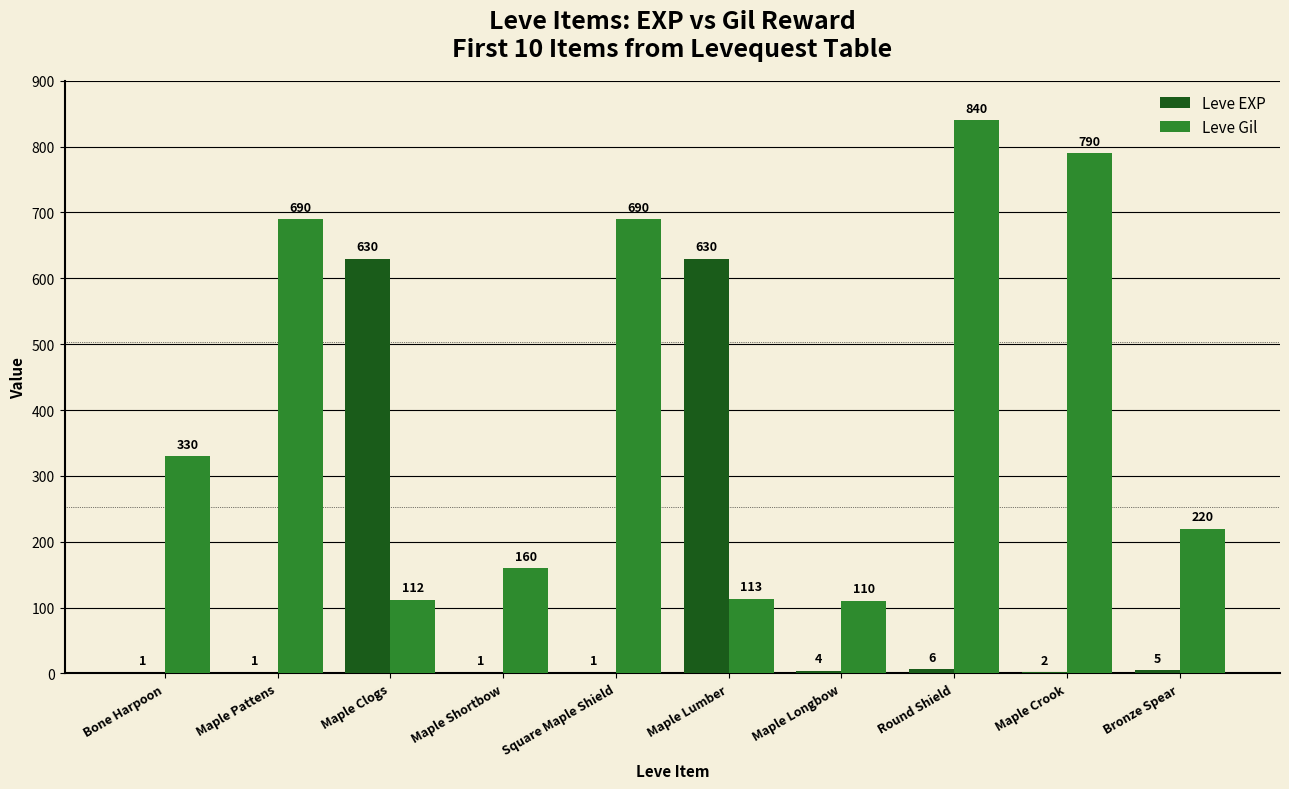

At which category is the sum across all series the highest?

Round Shield